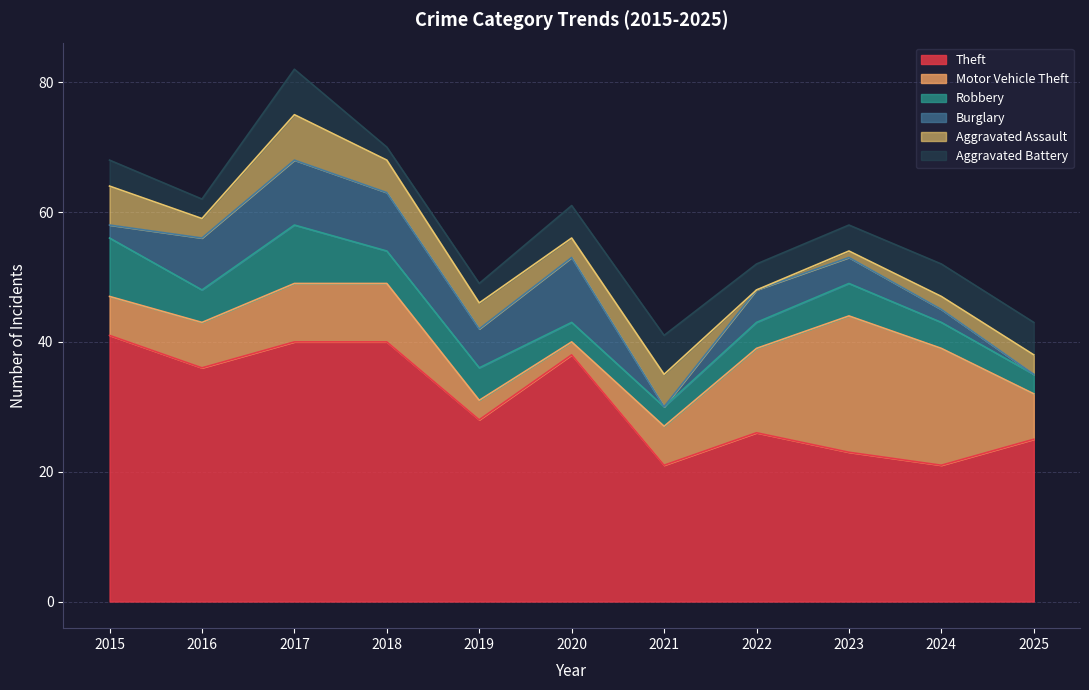

At which label does Theft first exceed 28?

2015